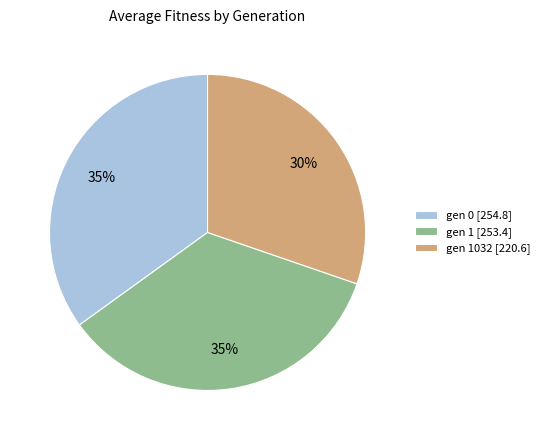

To the nearest percent, what is the average slice percentage?

33%